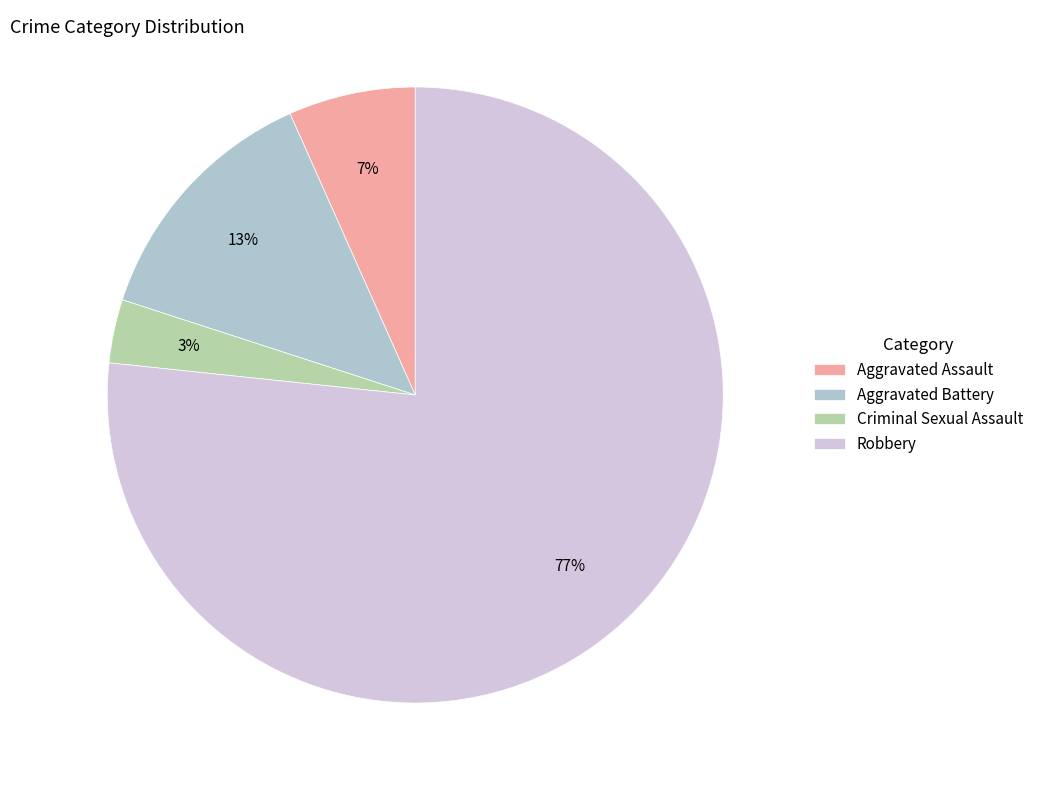

To the nearest percent, what is the average slice percentage?

25%